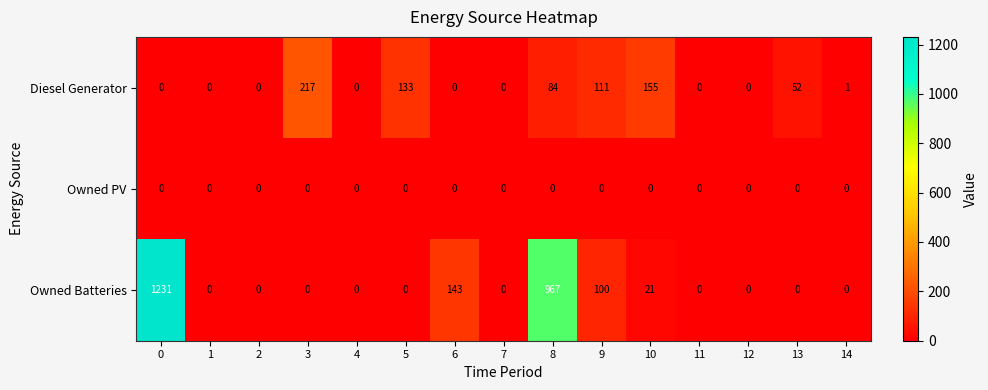

List the series in order of their peak value, lowest first.

Owned PV, Diesel Generator, Owned Batteries